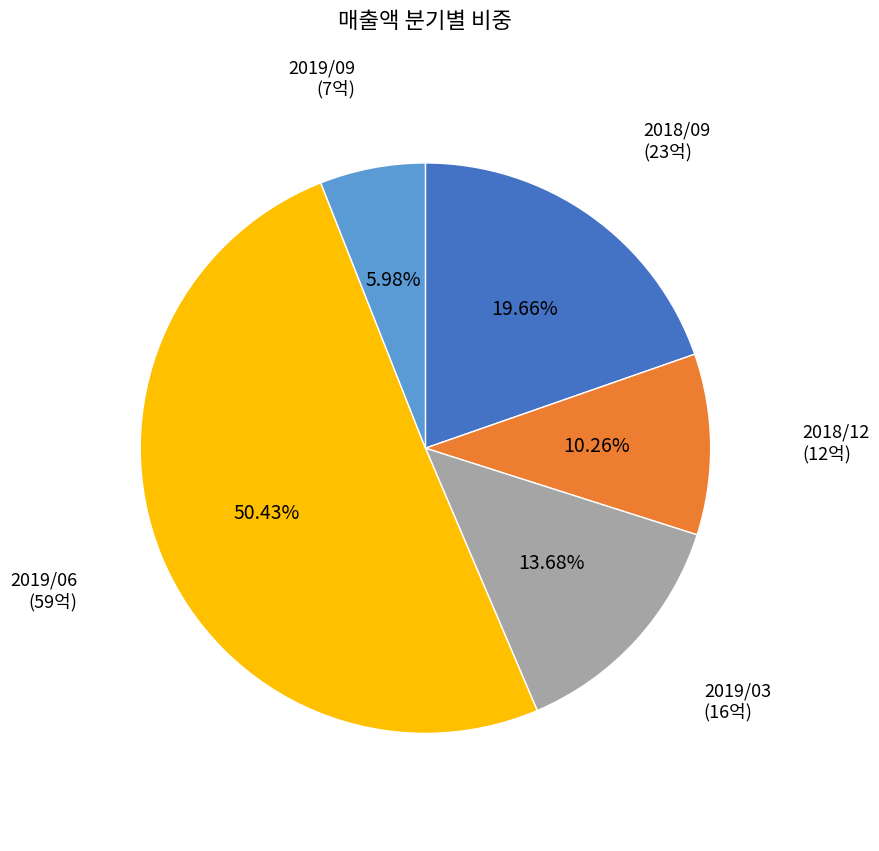

The 2019/06 slice represents 50% of the pie. True or false?

True